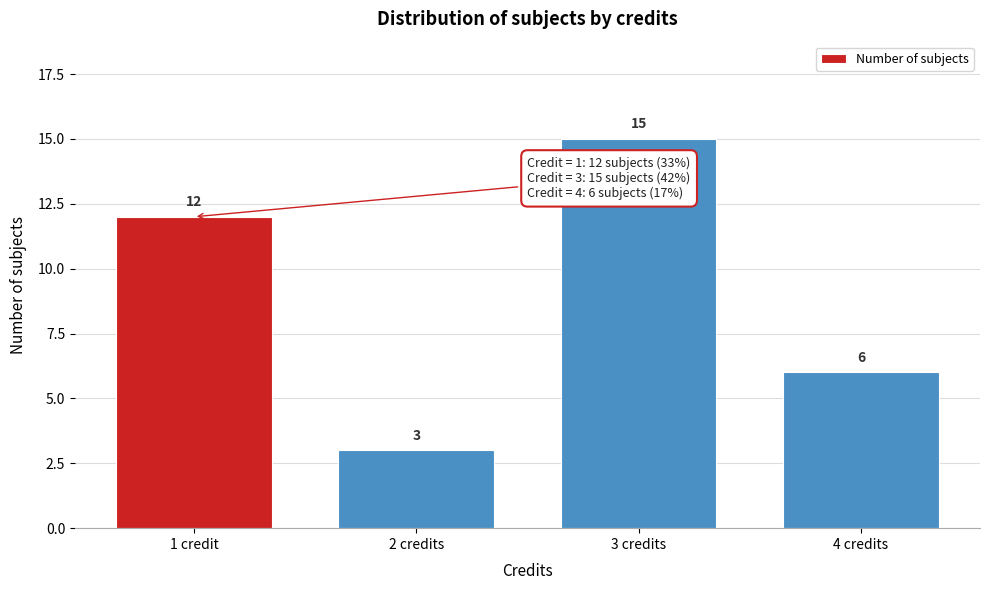

Reading left to right, what are all the values shown in this chart?

1 credit=12	2 credits=3	3 credits=15	4 credits=6